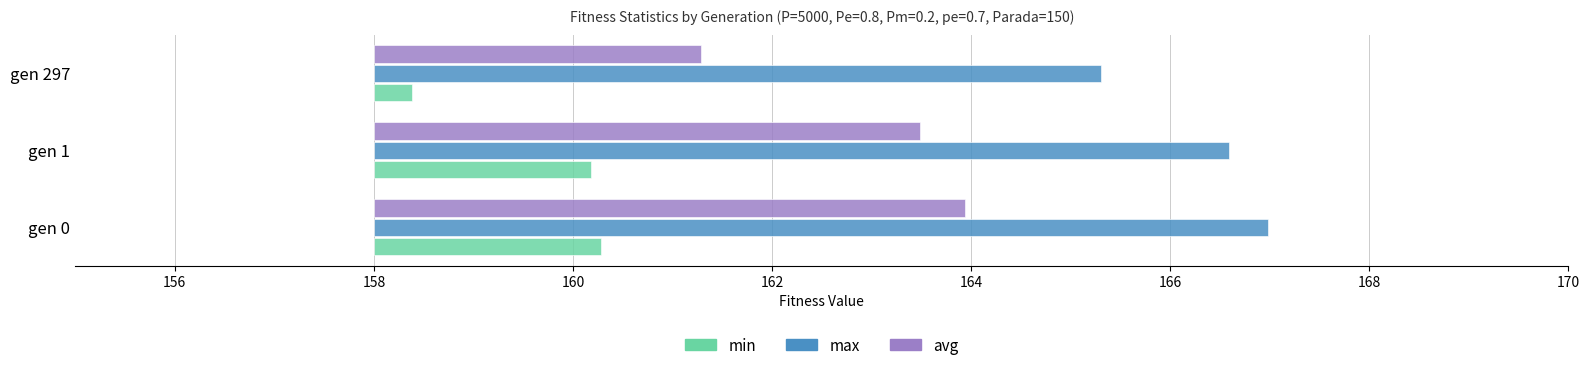

What is the value of the min bar at the 1st from the left?

2.3